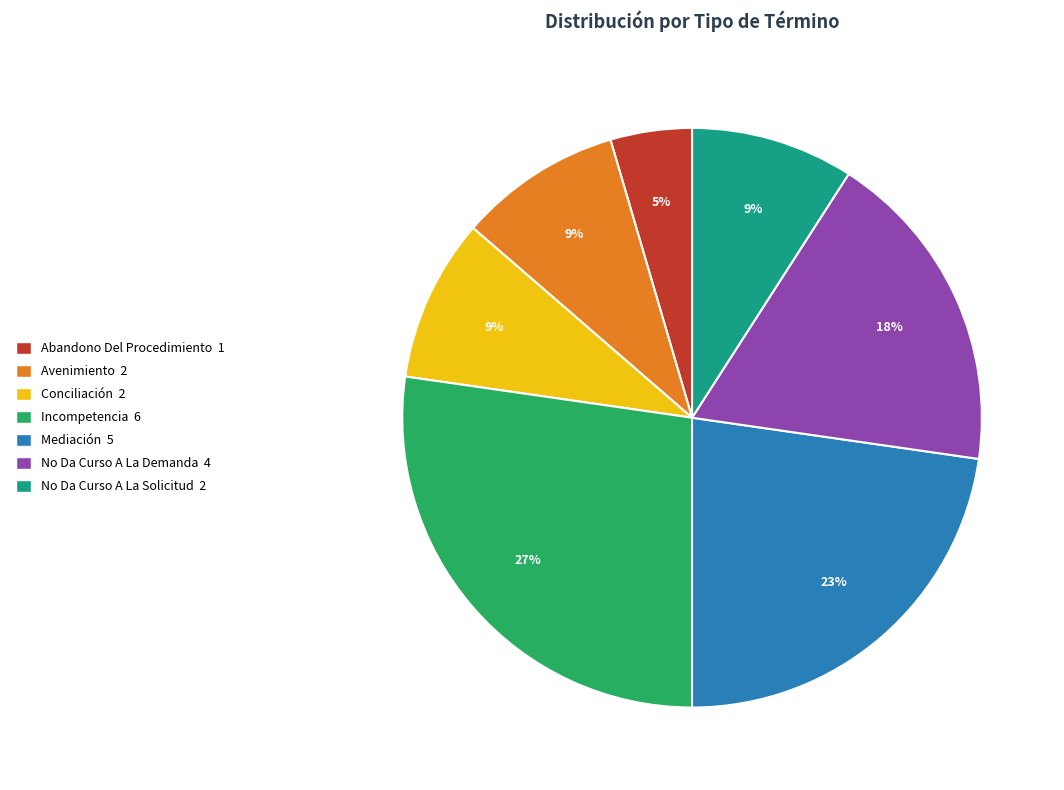

To the nearest percent, what is the average slice percentage?

14%